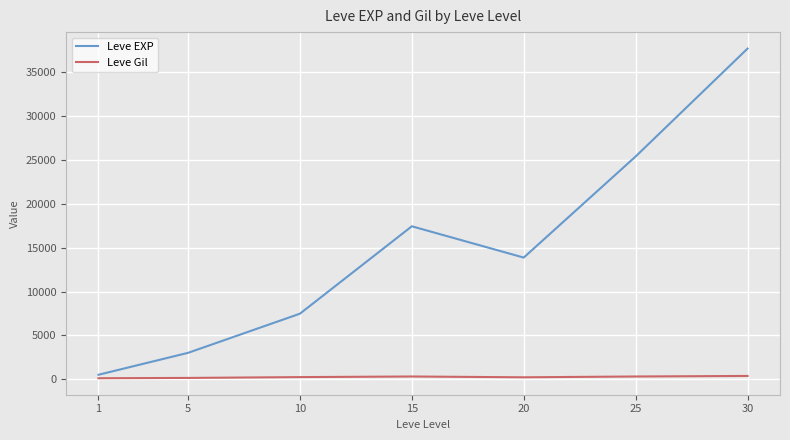

List the labels in order of Leve EXP value, smallest first.

1, 5, 10, 20, 15, 25, 30